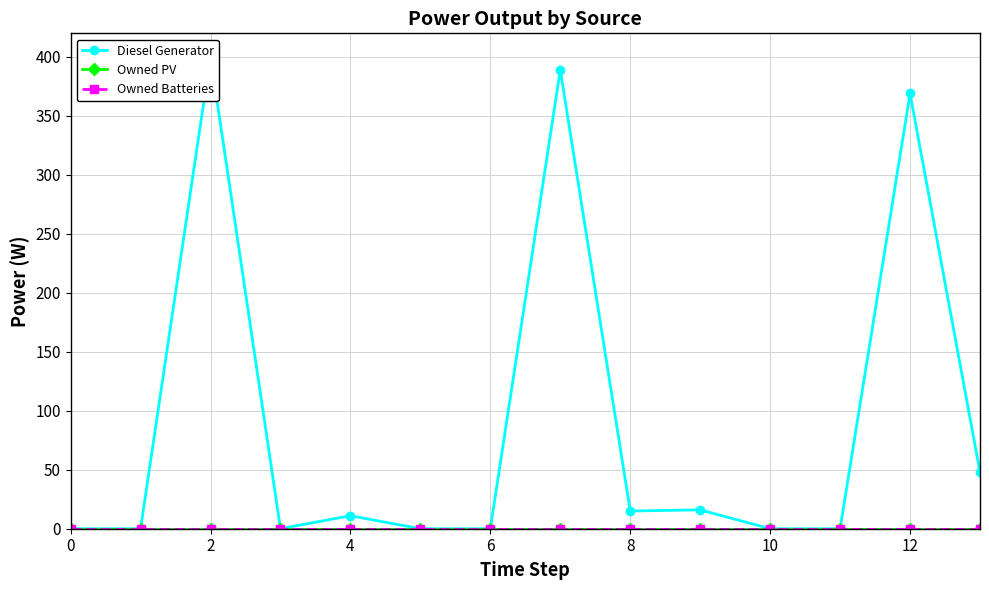

Reading left to right, extract all data points from this chart.

Diesel Generator: 0	0	400	0	11	0	0	389	15	16	0	0	369	48
Owned PV: 0	0	0	0	0	0	0	0	0	0	0	0	0	0
Owned Batteries: 0	0	0	0	0	0	0	0	0	0	0	0	0	0